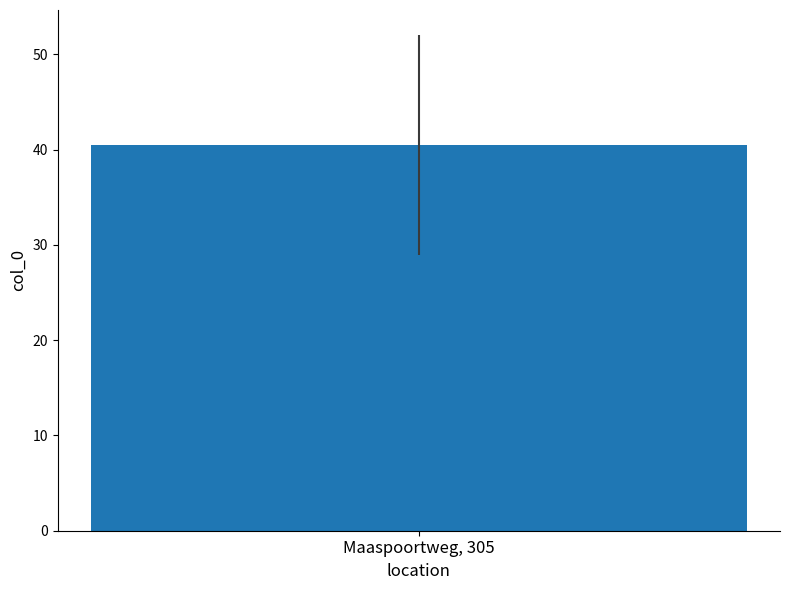

True or false: the data shows 57 at 13.

False